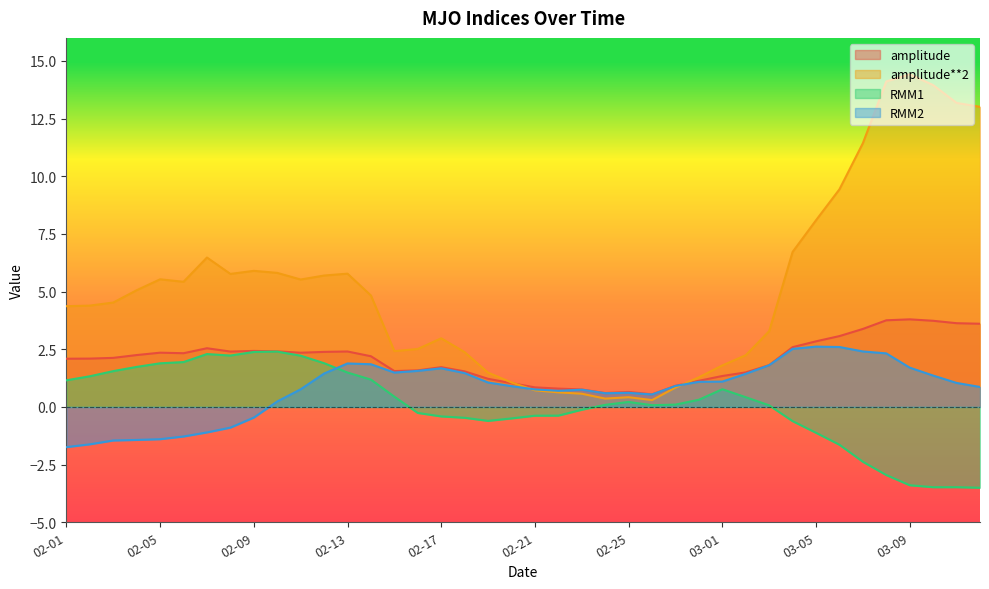

True or false: amplitude and RMM2 cross at least once.

False